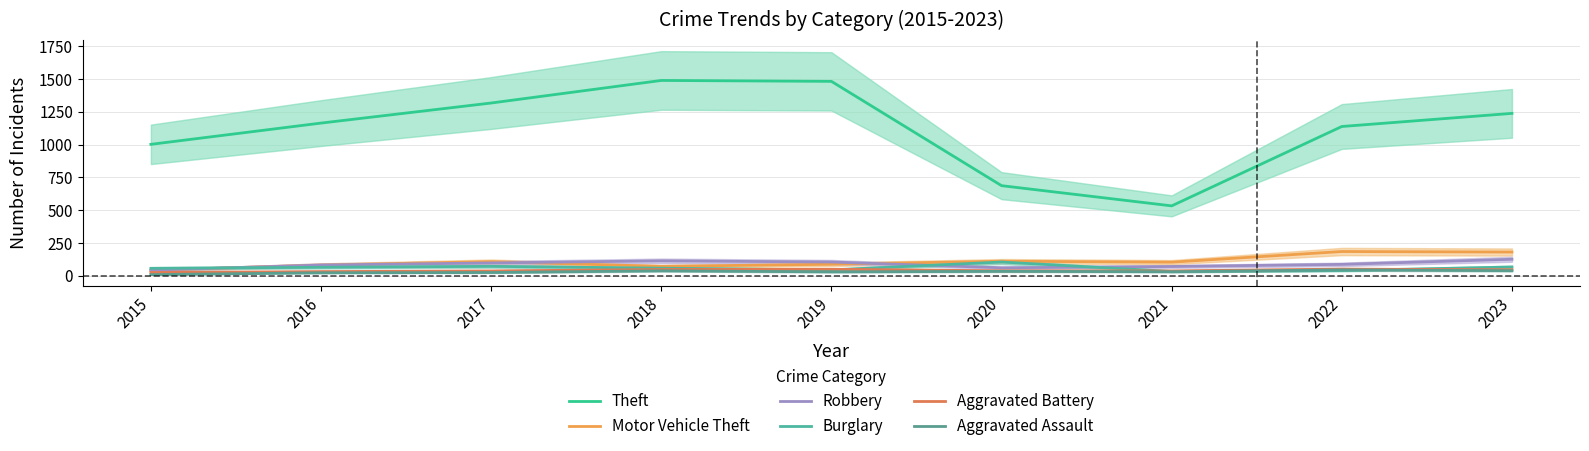

True or false: Burglary has more than 0 interior local peaks.

True